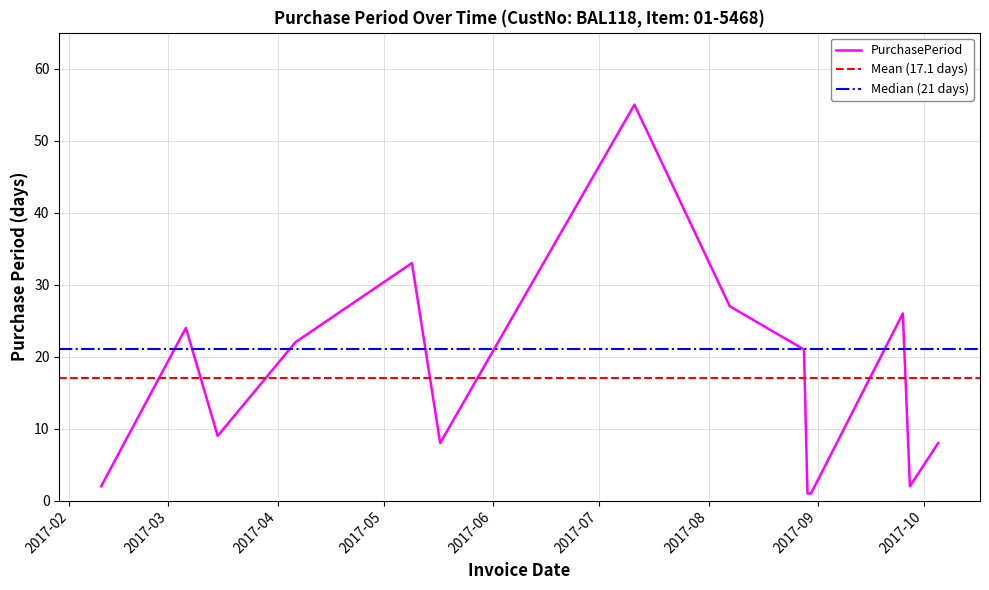

What is the value of the 7th point from the left?

55